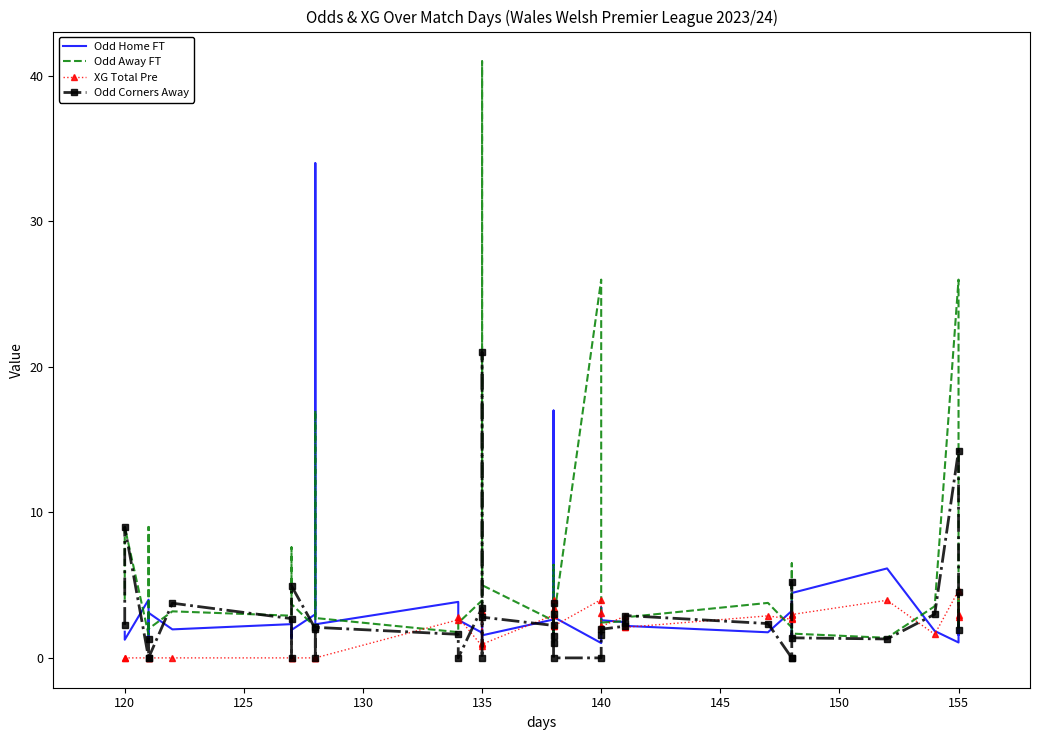

How many values in the XG Total Pre series exceed 2?

24